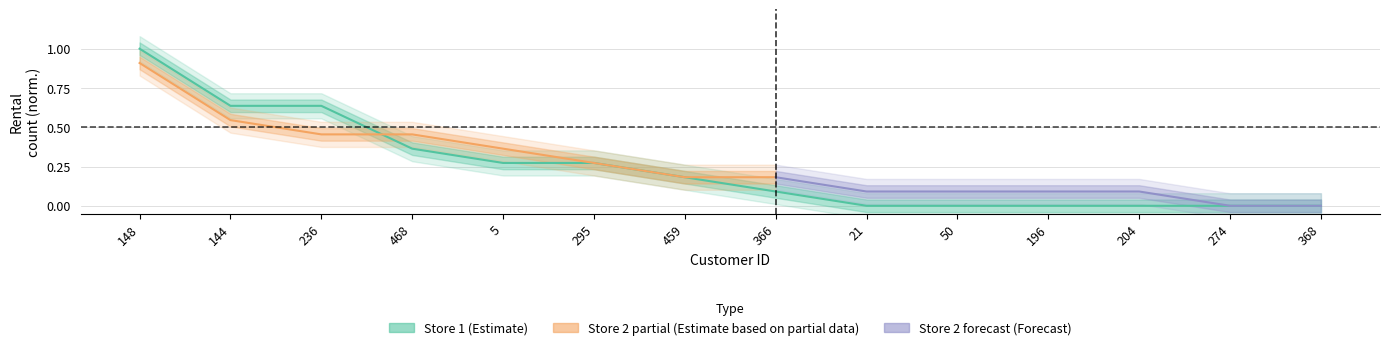

Reading left to right, extract all data points from this chart.

148=1.0	144=0.6	236=0.6	468=0.4	5=0.3	295=0.3	459=0.2	366=0.1	21=0.0	50=0.0	196=0.0	204=0.0	274=0.0	368=0.0